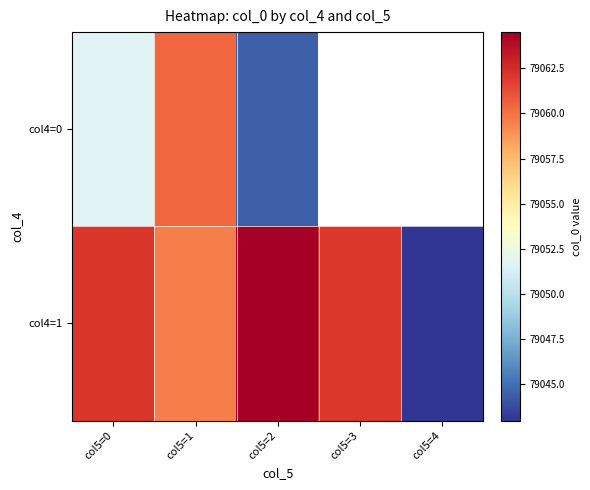

What is the minimum value shown in the chart?

79043.0